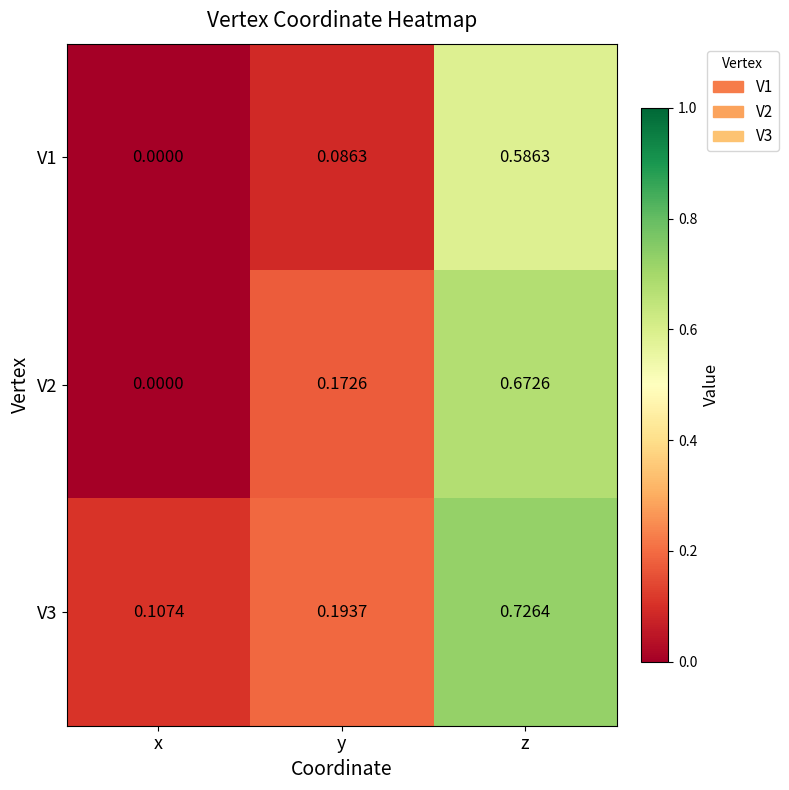

Where is V2 nearest to the value 0?

x